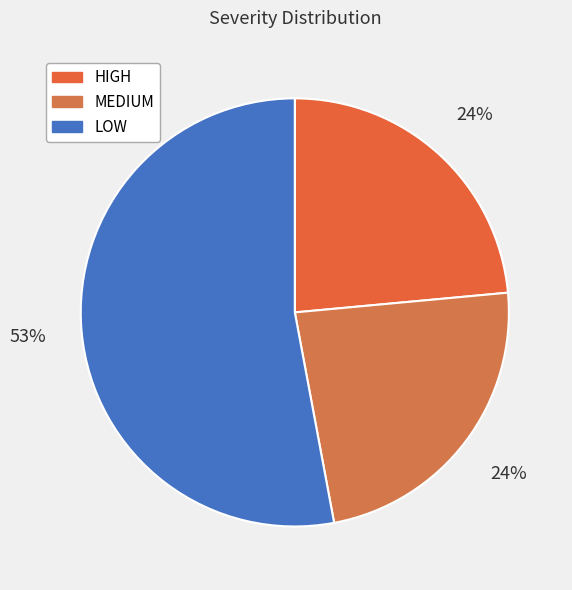

Does LOW account for over 50% of the chart?

Yes